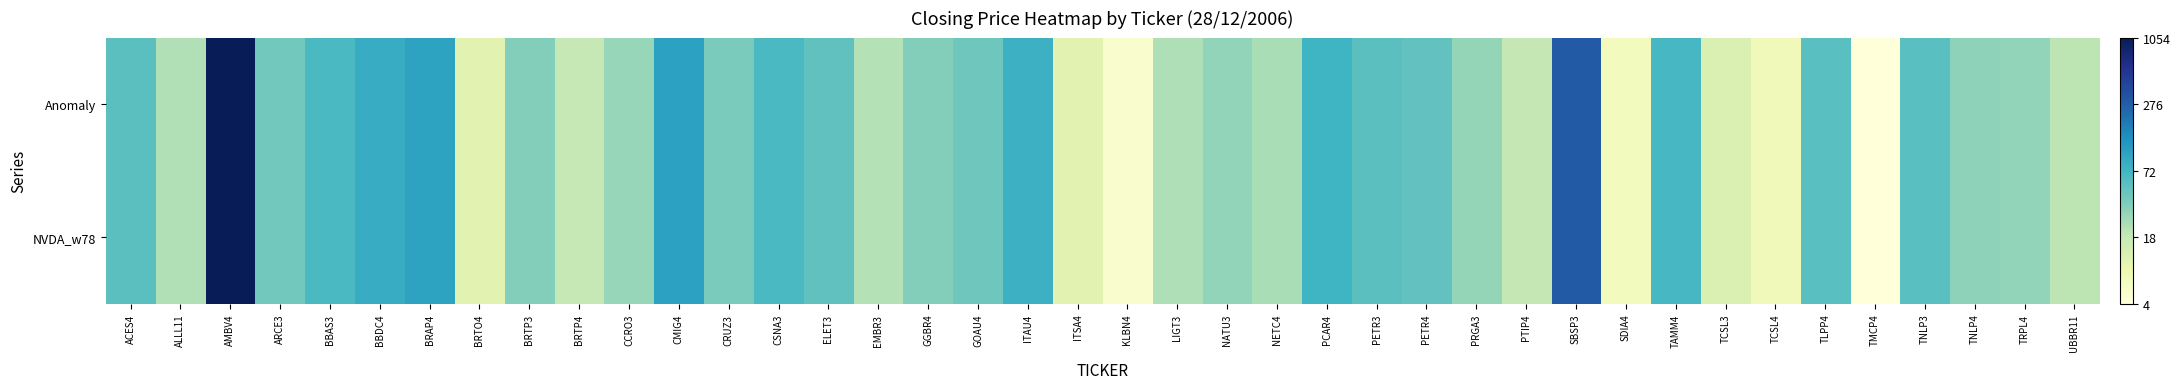

Reading left to right, what are all the values shown in this chart?

Anomaly: ACES4=4.0	ALLL11=3.1	AMBV4=7.0	ARCE3=3.8	BBAS3=4.2	BBDC4=4.5	BRAP4=4.6	BRTO4=2.5	BRTP3=3.6	BRTP4=3.0	CCRO3=3.4	CMIG4=4.7	CRUZ3=3.7	CSNA3=4.2	ELET3=4.0	EMBR3=3.1	GGBR4=3.6	GOAU4=3.8	ITAU4=4.4	ITSA4=2.5	KLBN4=1.8	LIGT3=3.2	NATU3=3.4	NETC4=3.2	PCAR4=4.3	PETR3=4.0	PETR4=3.9	PRGA3=3.4	PTIP4=3.0	SBSP3=5.7	SDIA4=2.1	TAMM4=4.2	TCSL3=2.6	TCSL4=2.1	TLPP4=4.0	TMCP4=1.6	TNLP3=4.0	TNLP4=3.5	TRPL4=3.4	UBBR11=3.1
NVDA_w78: ACES4=4.0	ALLL11=3.1	AMBV4=7.0	ARCE3=3.8	BBAS3=4.2	BBDC4=4.5	BRAP4=4.6	BRTO4=2.5	BRTP3=3.6	BRTP4=3.0	CCRO3=3.4	CMIG4=4.7	CRUZ3=3.7	CSNA3=4.2	ELET3=4.0	EMBR3=3.1	GGBR4=3.6	GOAU4=3.8	ITAU4=4.4	ITSA4=2.5	KLBN4=1.8	LIGT3=3.2	NATU3=3.4	NETC4=3.2	PCAR4=4.3	PETR3=4.0	PETR4=3.9	PRGA3=3.4	PTIP4=3.0	SBSP3=5.7	SDIA4=2.1	TAMM4=4.2	TCSL3=2.6	TCSL4=2.1	TLPP4=4.0	TMCP4=1.6	TNLP3=4.0	TNLP4=3.5	TRPL4=3.4	UBBR11=3.1